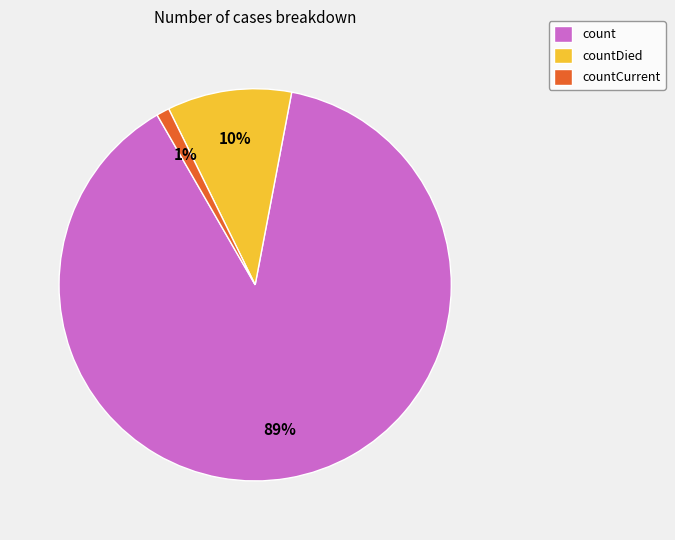

Is the sum of countCurrent and countDied greater than half?

No